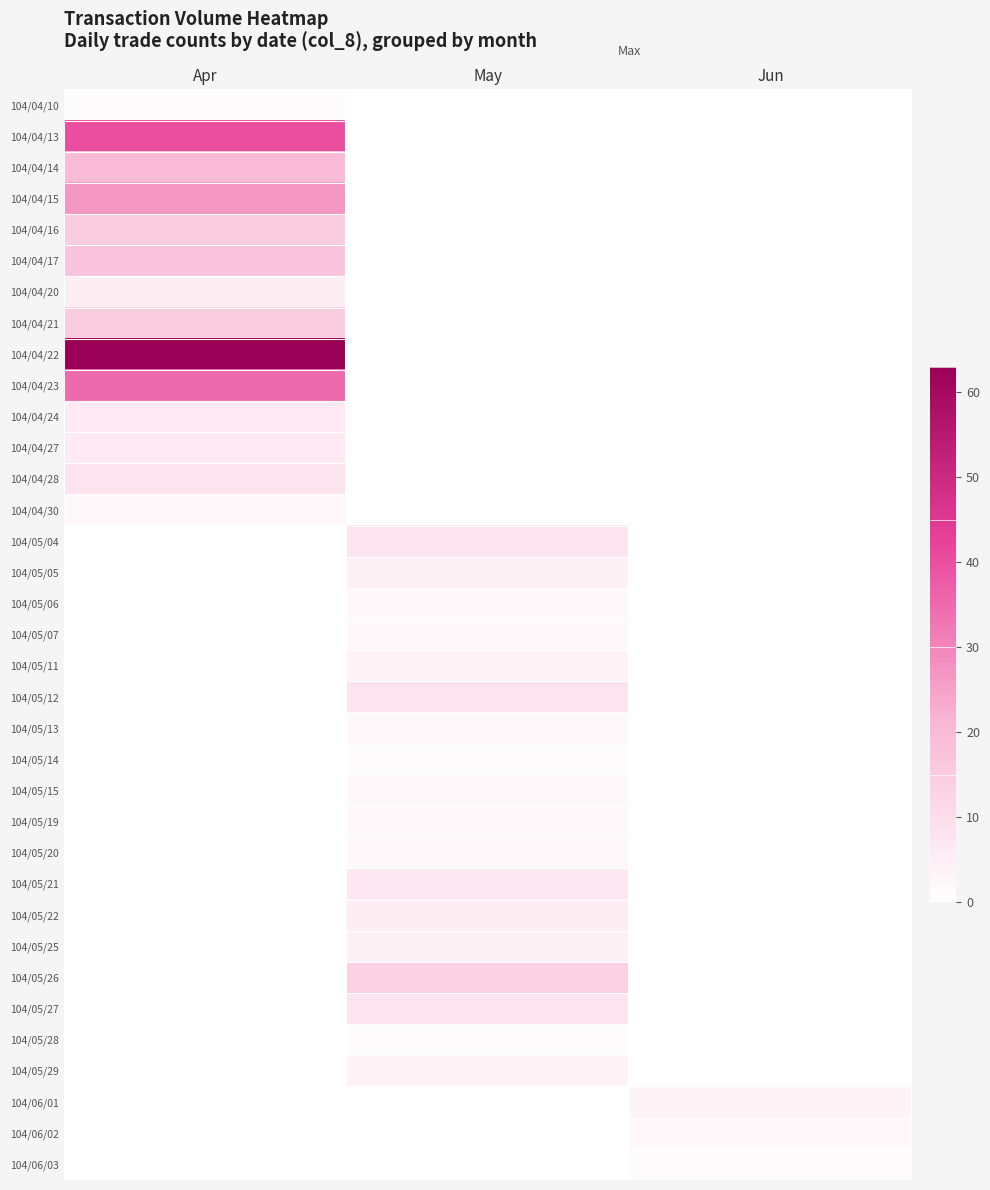

Between Apr and Jun, which is larger?

Apr